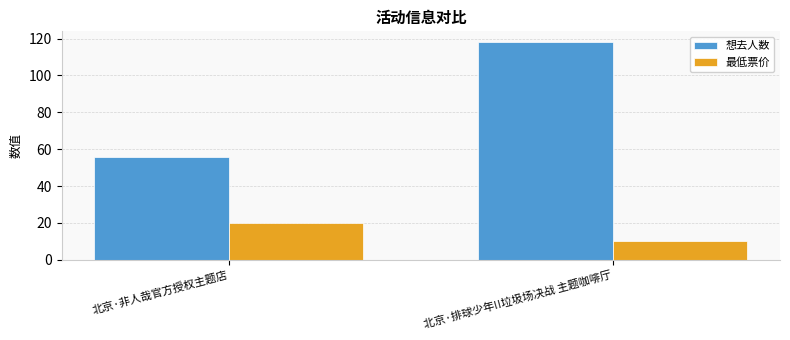

What is the maximum value shown in the chart?

118